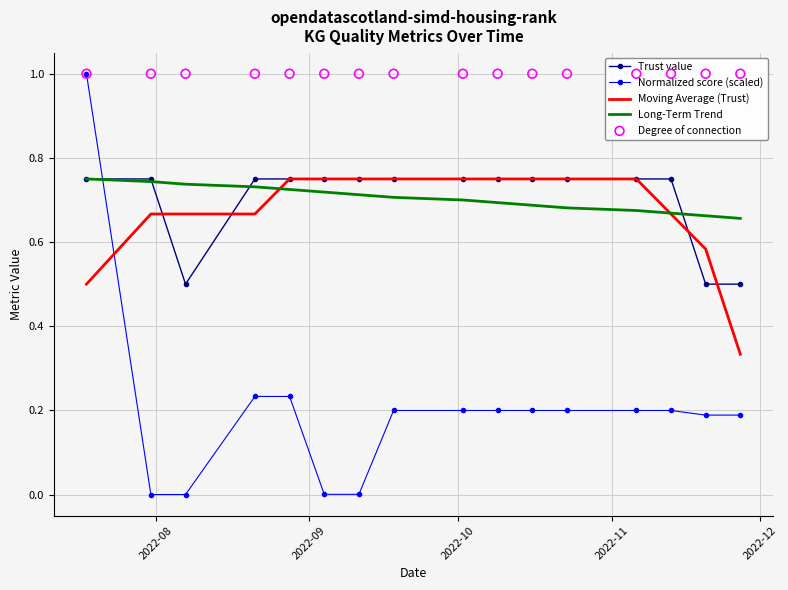

Which series has the largest total across all categories?

Degree of connection